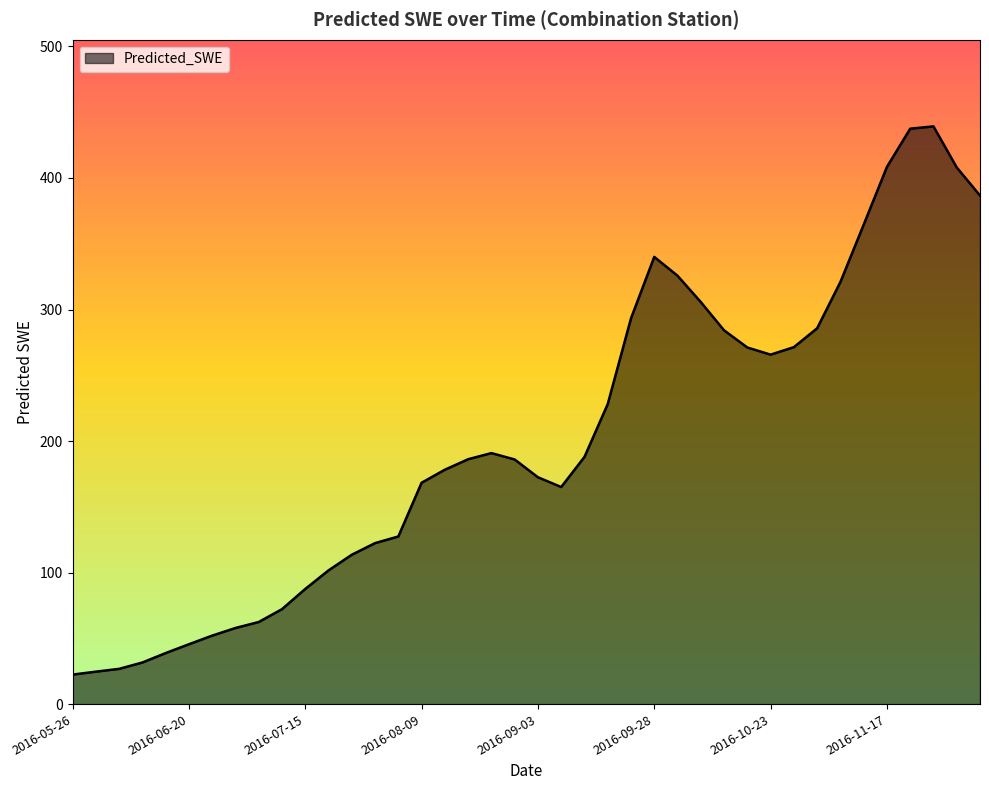

What is the maximum value shown in the chart?

439.2